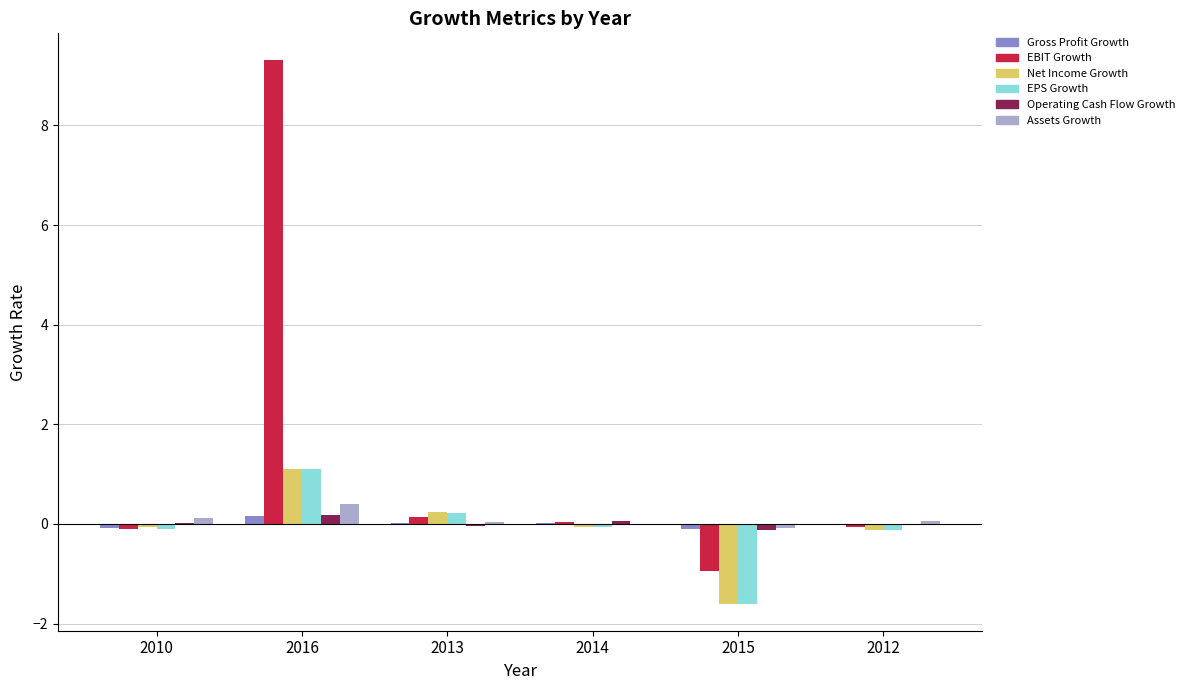

Which series changed the most between 2013 and 2015?

Net Income Growth